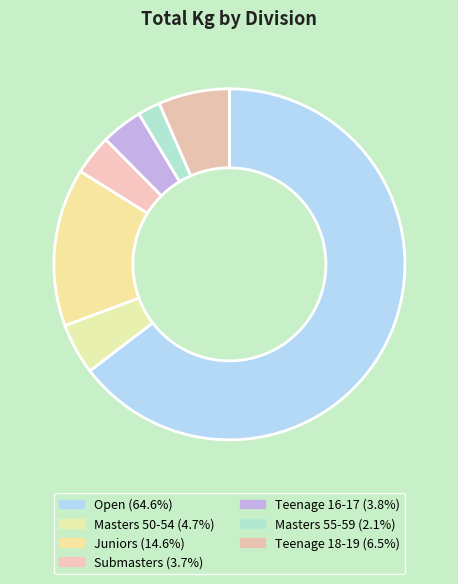

Is there any slice that represents more than half of the pie?

Yes